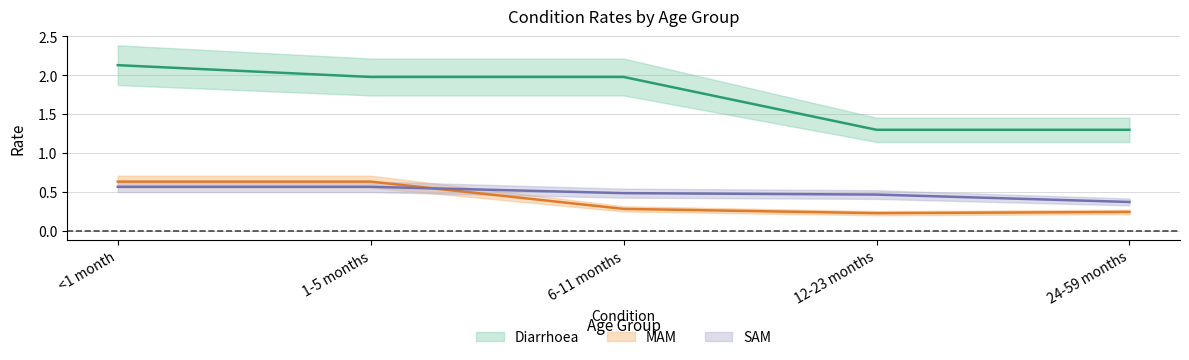

Which label corresponds to the largest value in the chart?

<1 month